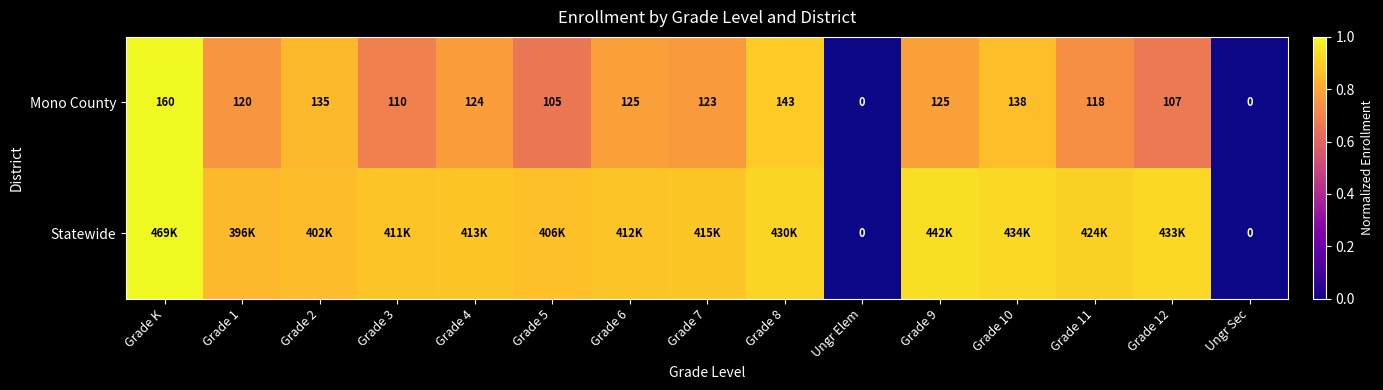

How many values in the Mono County series are below 123?

7